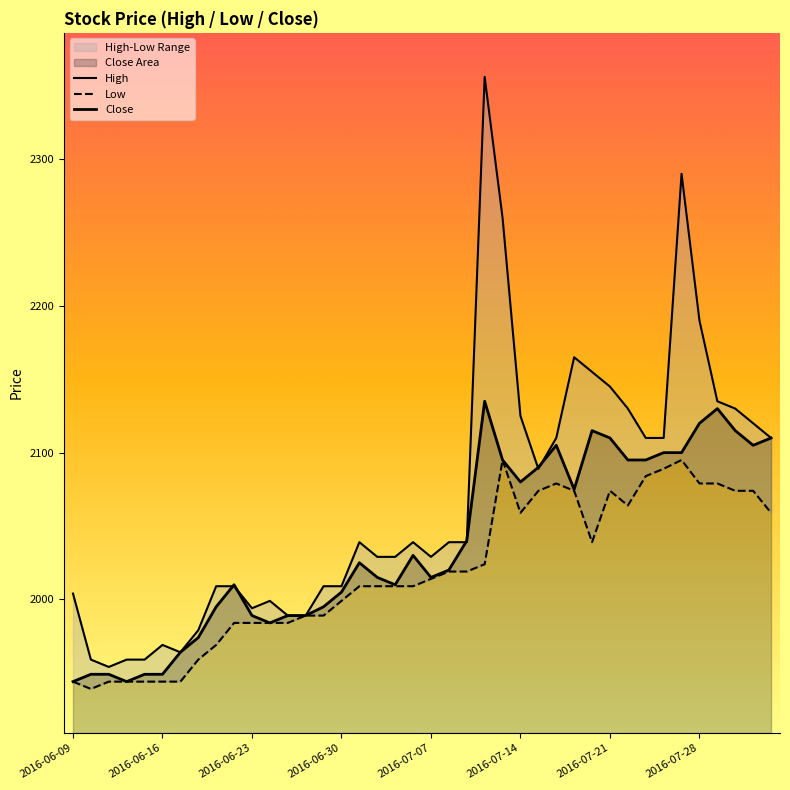

Is the value of Close at 2016-07-07 greater than the value of Low at 2016-07-08?

No